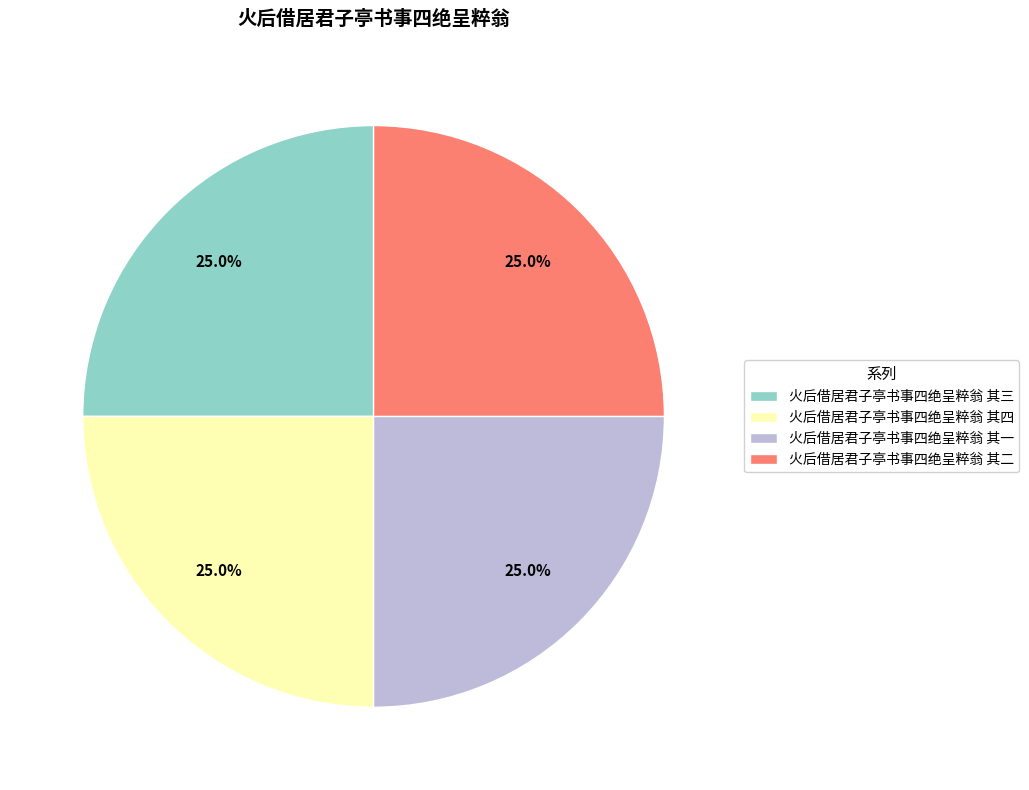

To the nearest percent, what is the combined percentage of 火后借居君子亭书事四绝呈粹翁 其四 and 火后借居君子亭书事四绝呈粹翁 其一?

50%